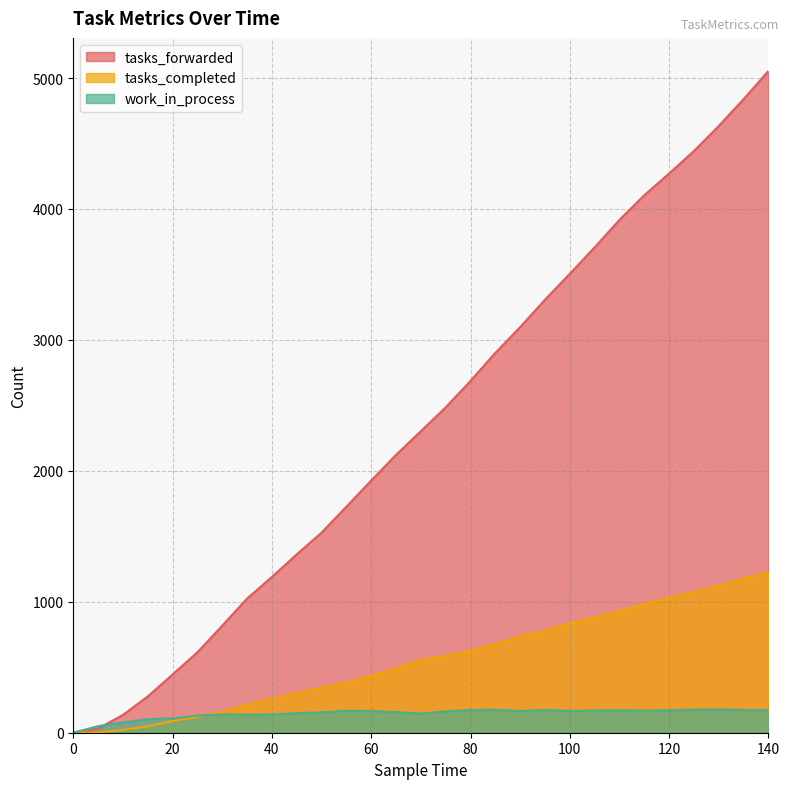

What is the difference between the maximum and minimum values in the tasks_forwarded series?

5054